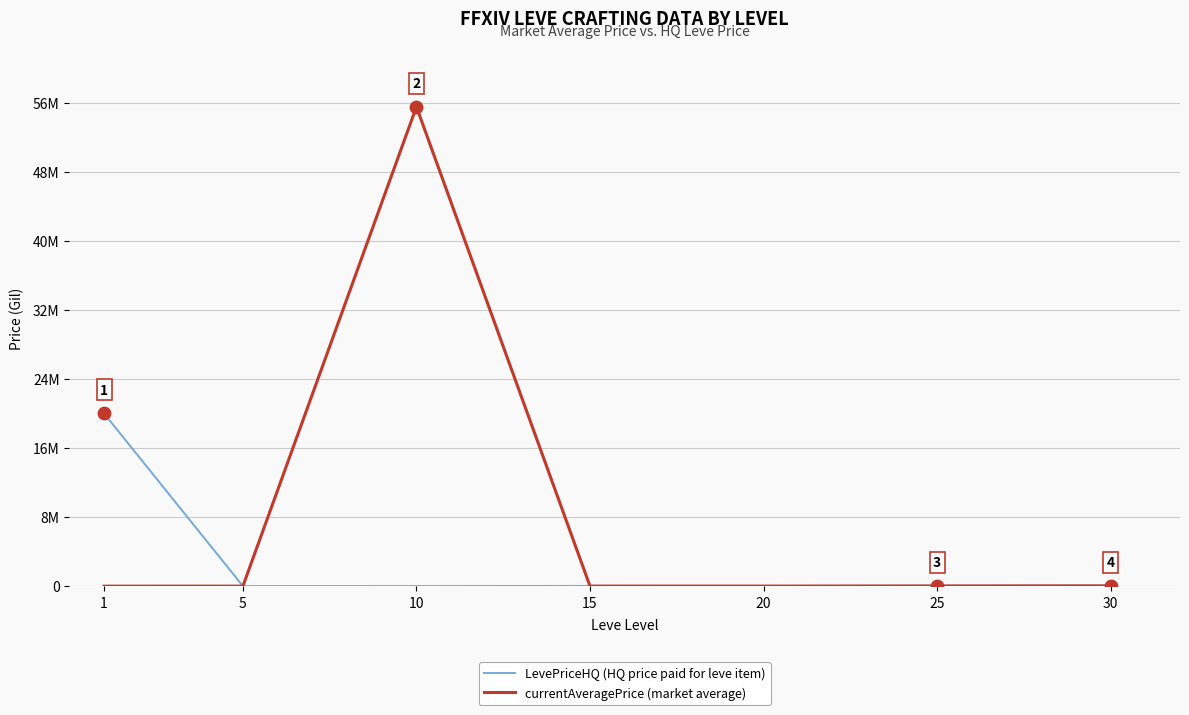

What are all the series names shown in the legend?

LevePriceHQ (HQ price paid for leve item), currentAveragePrice (market average)